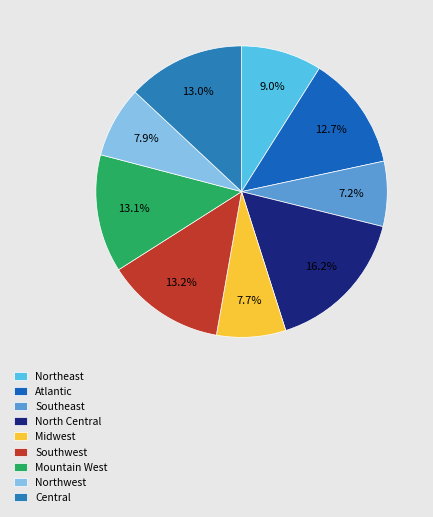

To the nearest percent, what percentage of the pie is Southwest?

13%